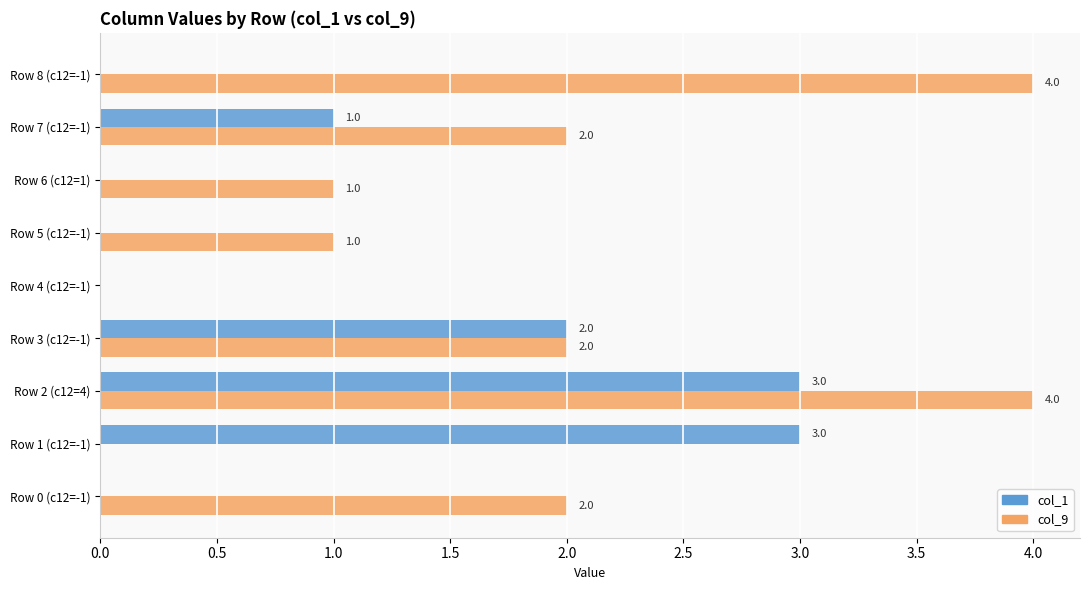

True or false: col_1 has a value of 0 at Row 5 (c12=-1).

True